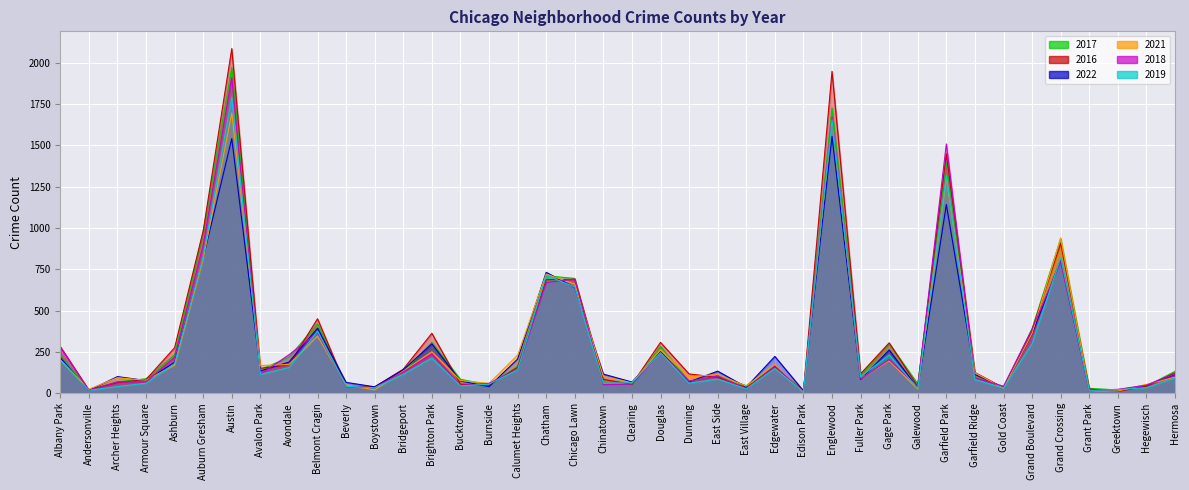

What position from the left is Gage Park?

30